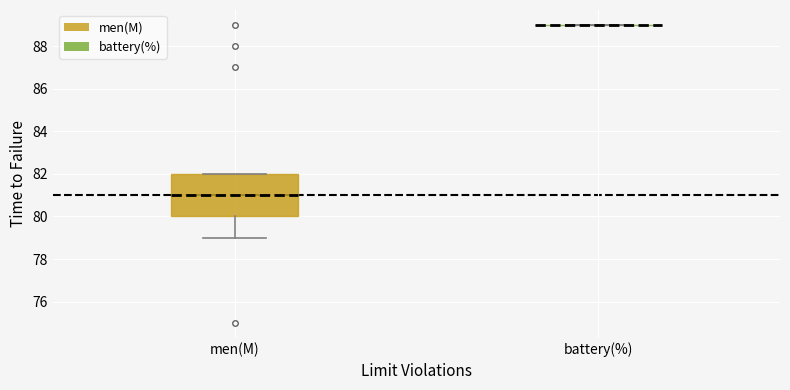

Reading left to right, transcribe this box plot: for each box, give where its median line is, the range the box spans, and where its two whiskers end, as read against the y-axis. The values are not printed on the chart, so give them approximately, as read against the axis.

men(M): median 81, box 80 to 82, whiskers 79 to 82
battery(%): box collapsed to a line at 89, whiskers 89 to 89